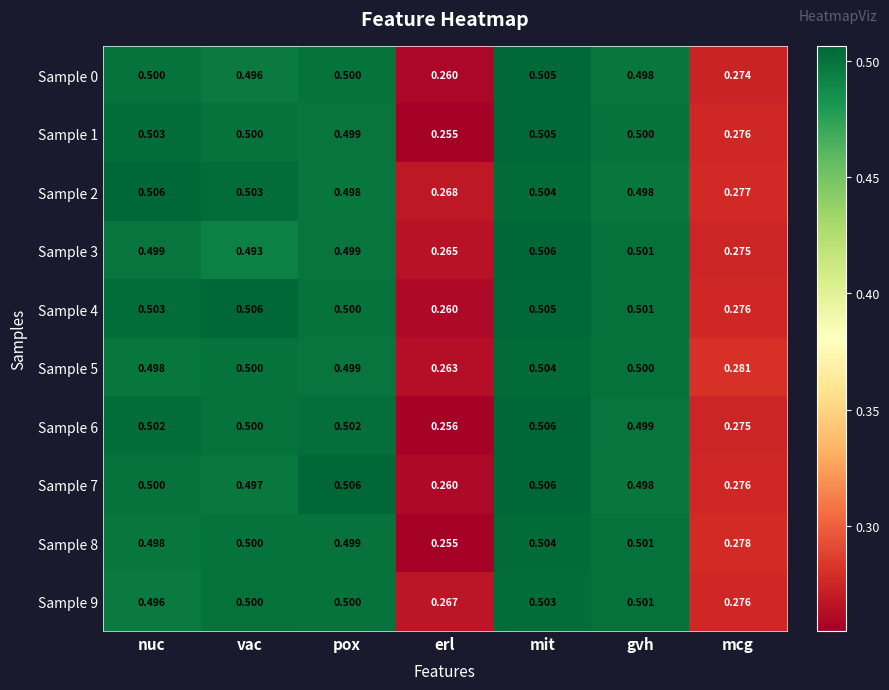

At which category is the sum across all series the highest?

mit